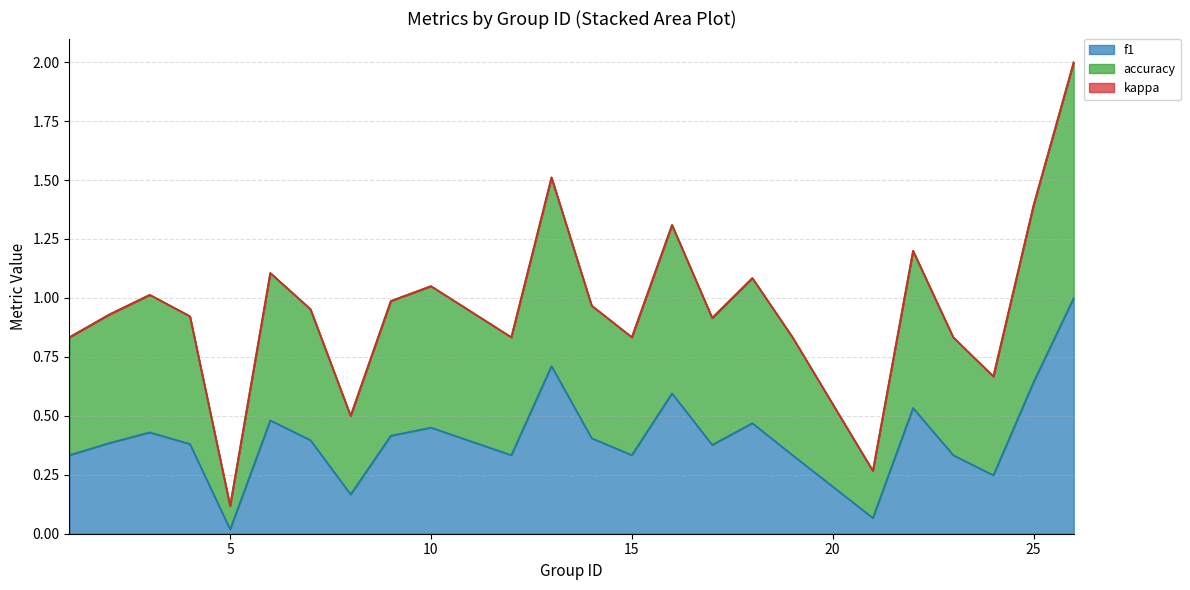

What is the sum of all f1 values?

9.8